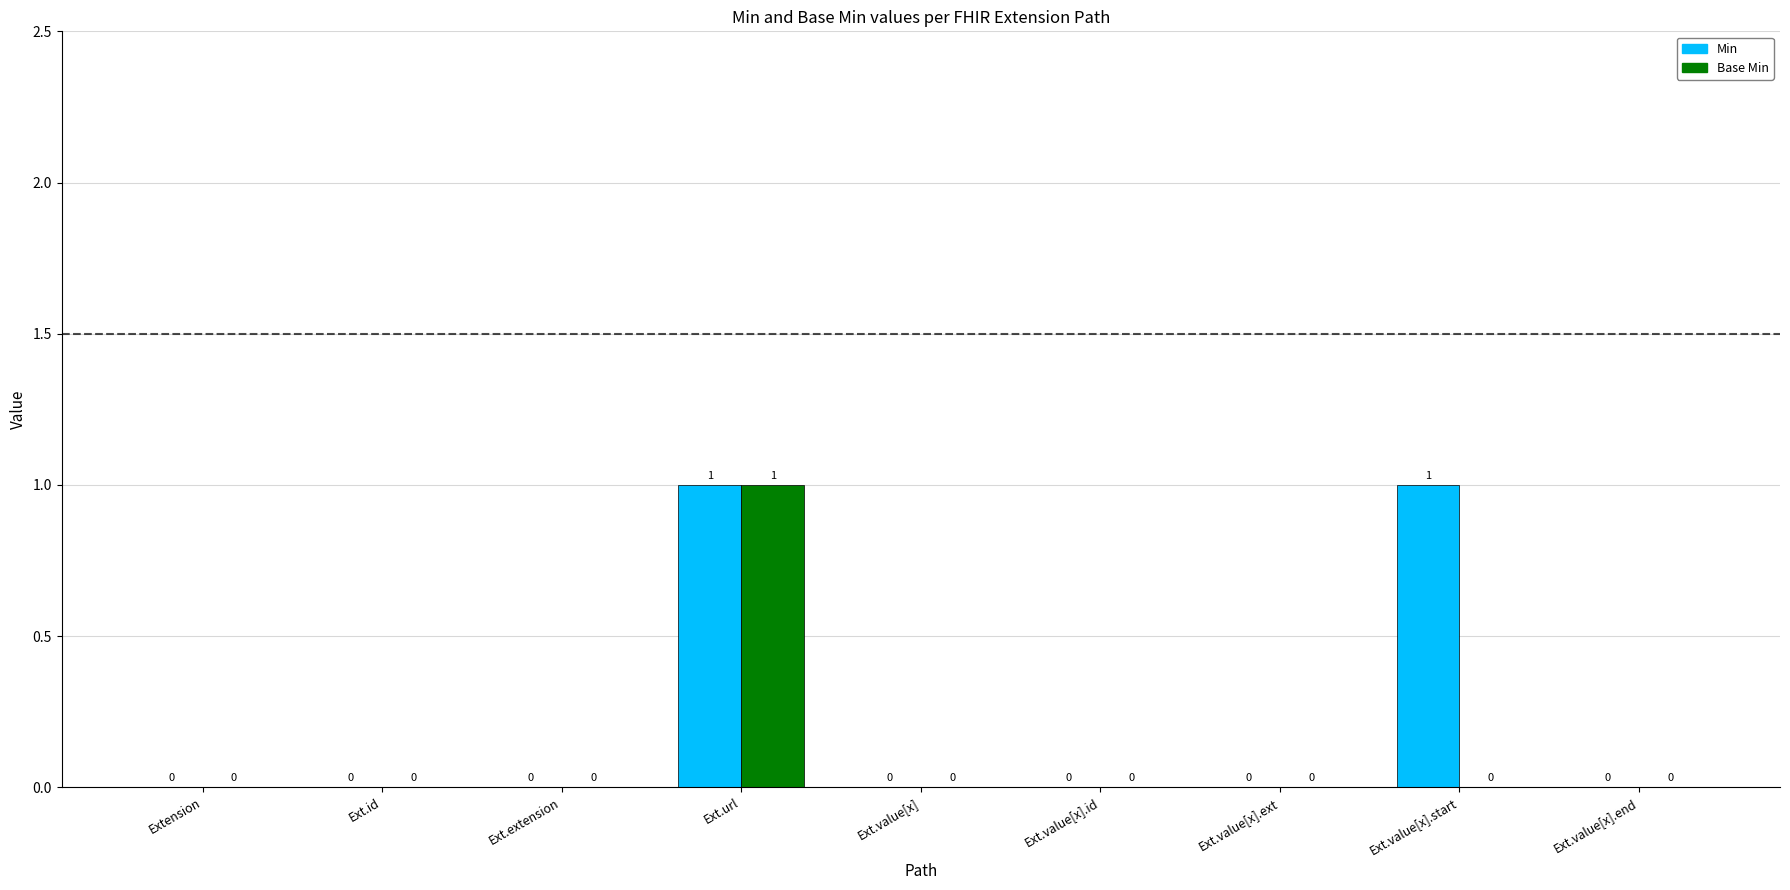

Which series has the largest total across all categories?

Min